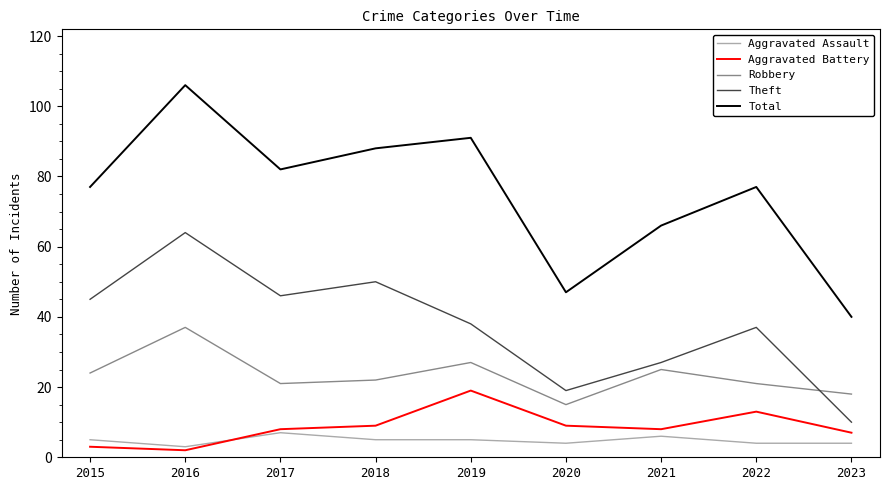

What is the difference between the highest and lowest values at 2018?

83